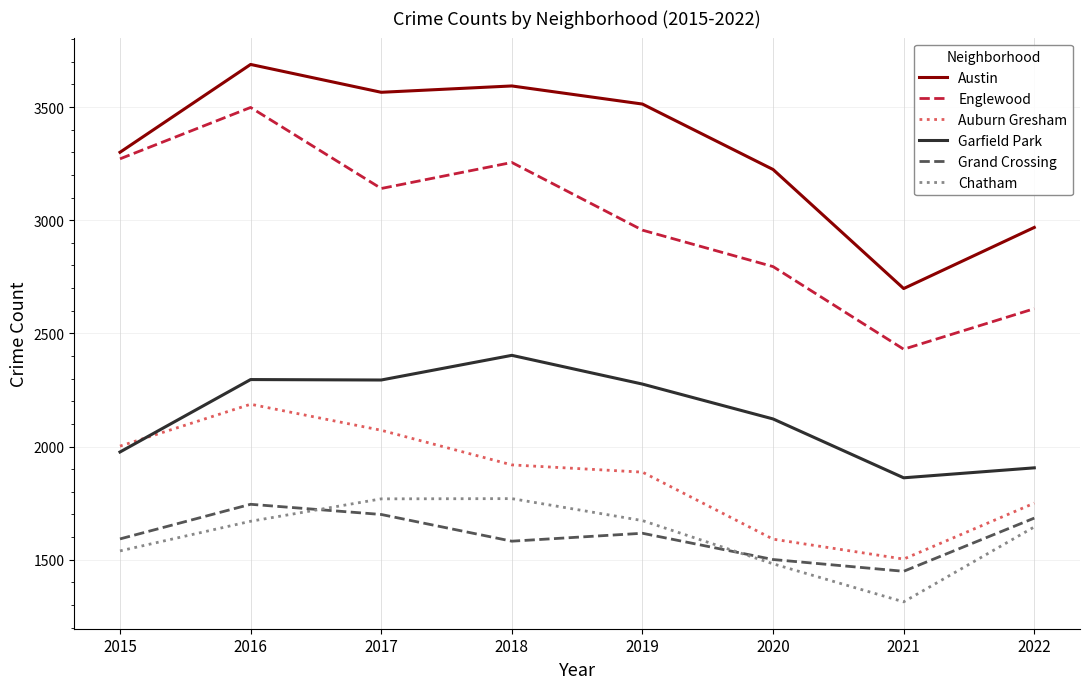

How many values in the Englewood series are below 3140?

4